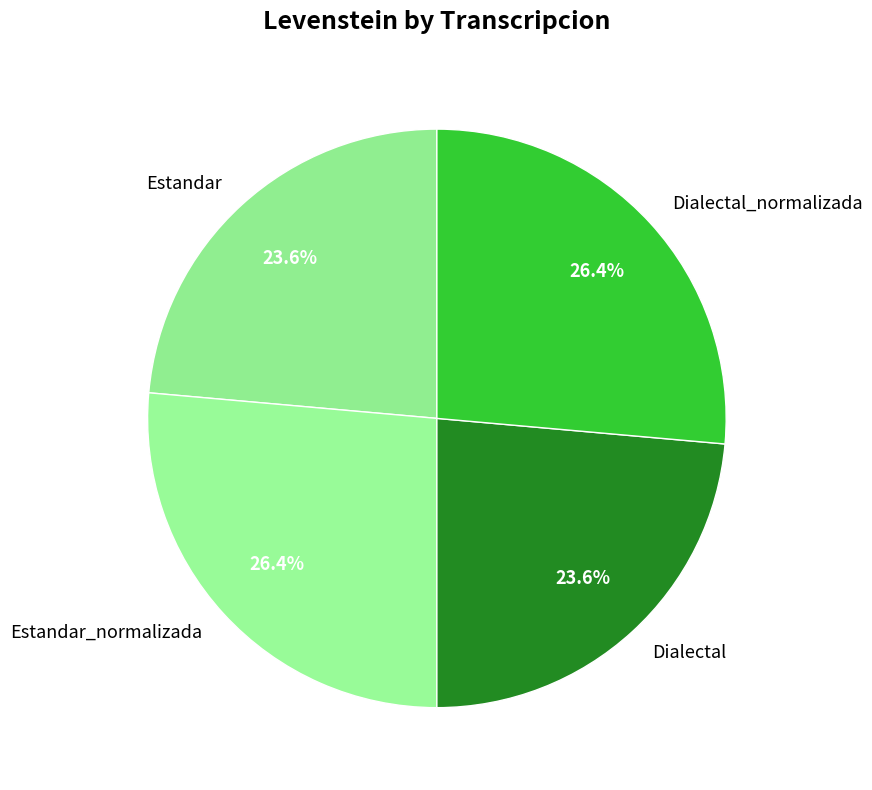

Is the sum of Dialectal and Estandar greater than half?

No